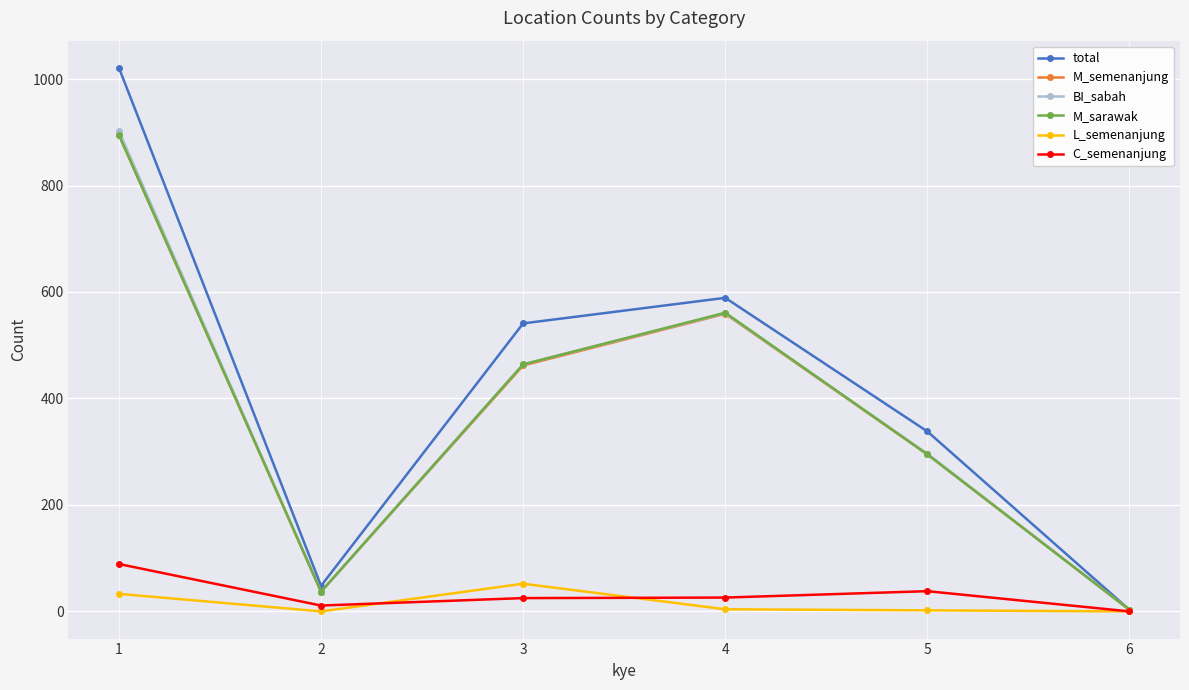

Where is the first local maximum for L_semenanjung?

3